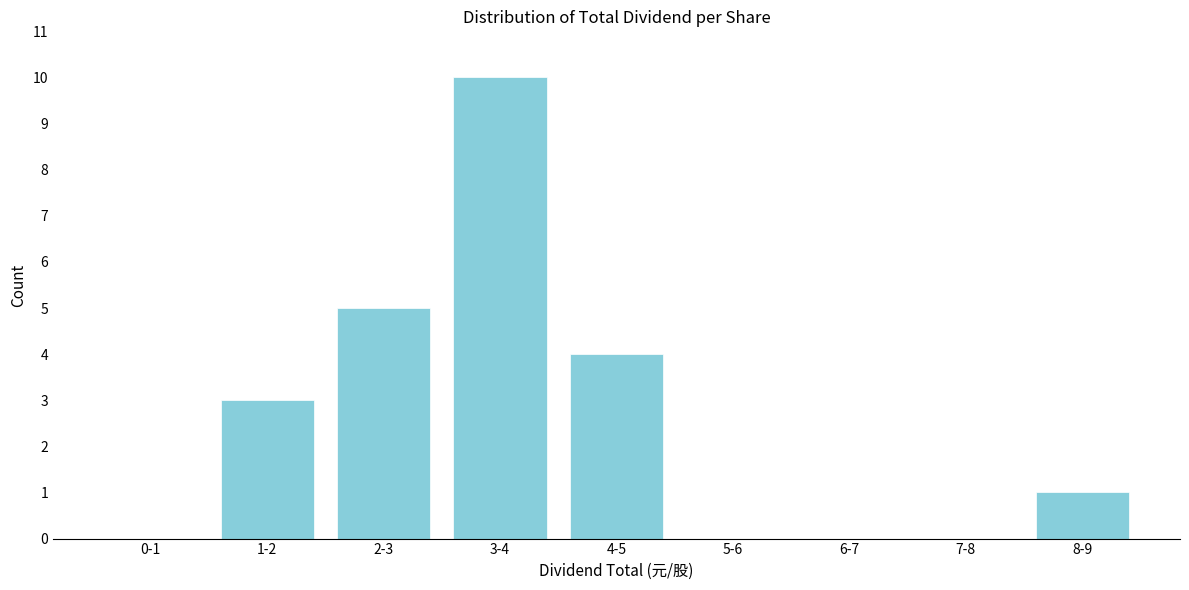

Reading left to right, list all the values displayed in this chart.

0-1=0	1-2=3	2-3=5	3-4=10	4-5=4	5-6=0	6-7=0	7-8=0	8-9=1